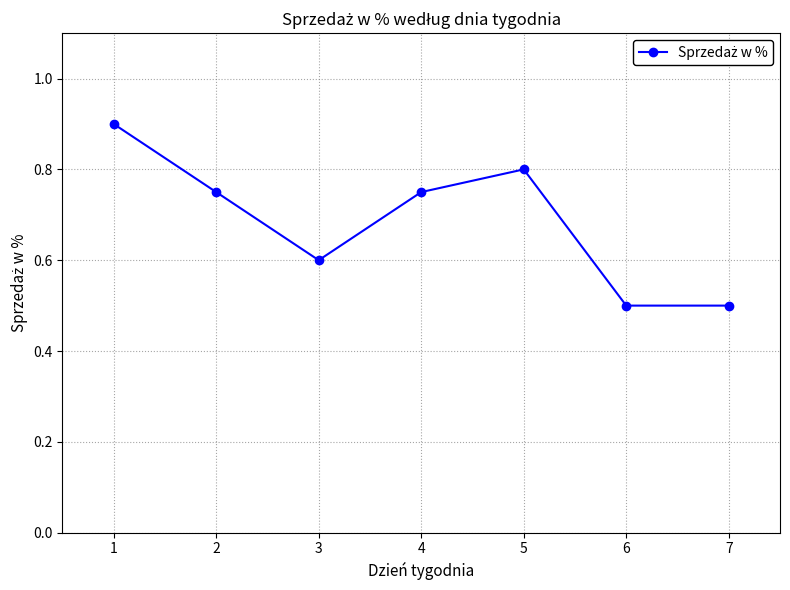

Count the number of data series in this chart.

1